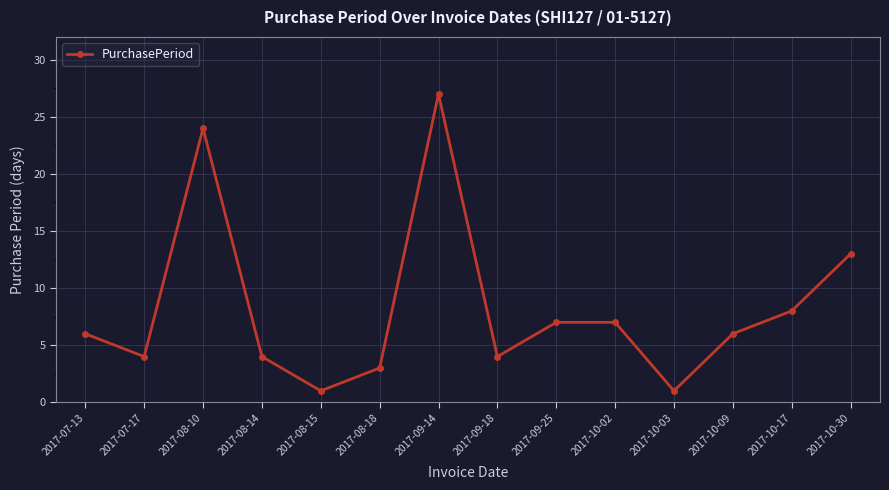

Approximately how many times larger is the value at 2017-08-14 compared to 2017-07-13?

0.7